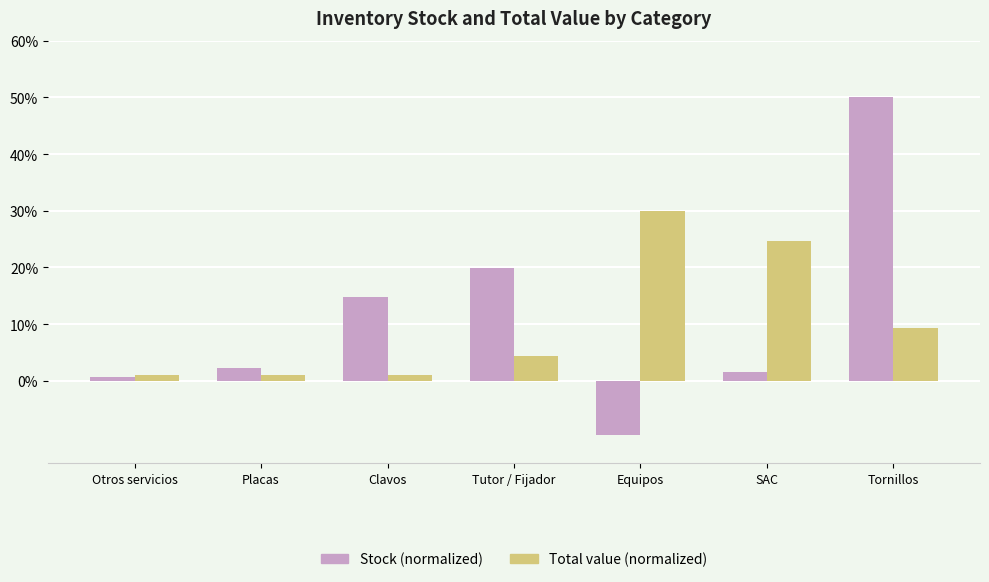

What is the sum of all Stock (normalized) values?

79.4